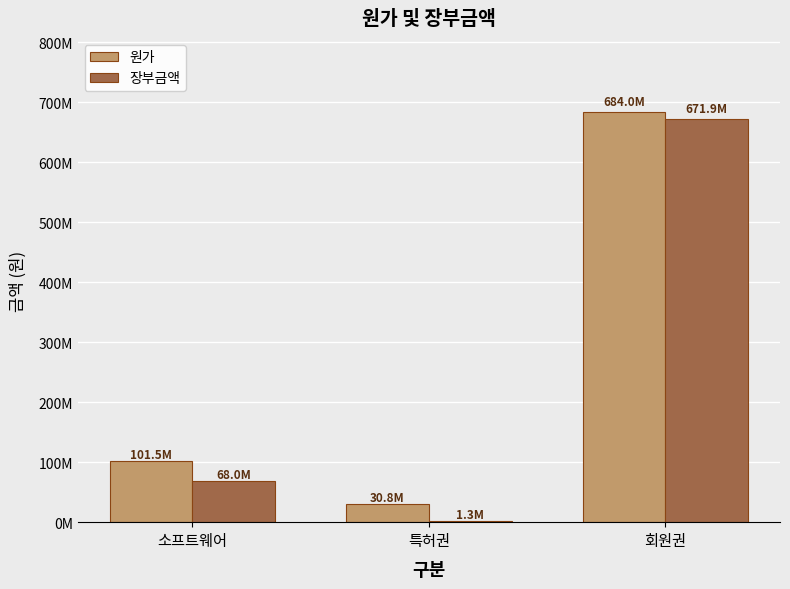

Are the bars grouped side by side (vs. stacked)?

Yes